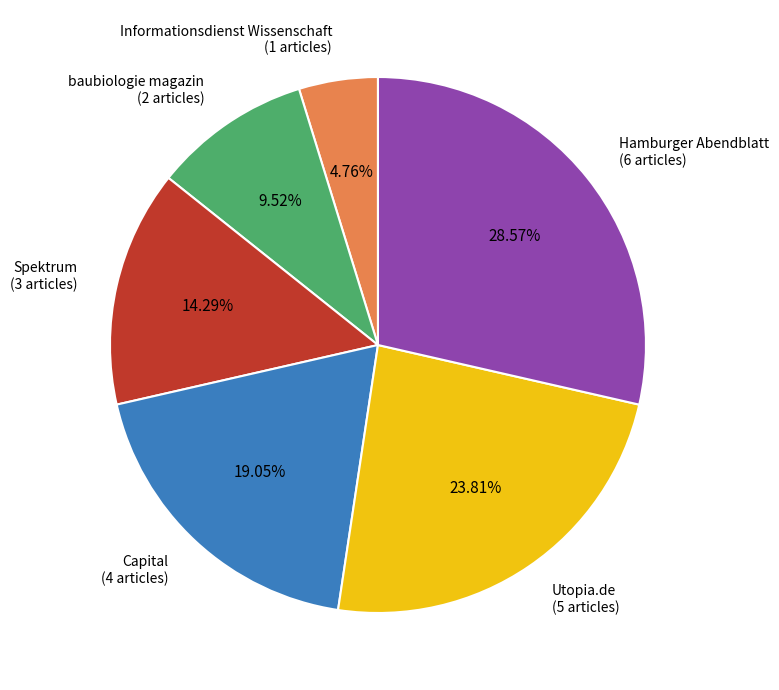

To the nearest percent, what is the difference between the Capital and Utopia.de slice percentages?

5%